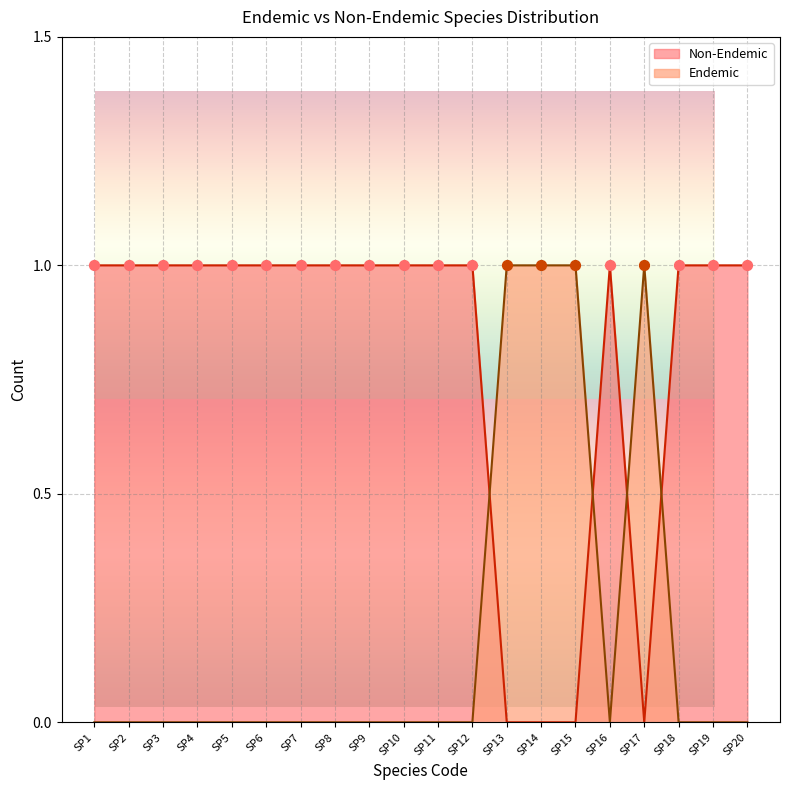

What is the total value across all series at SP7?

1